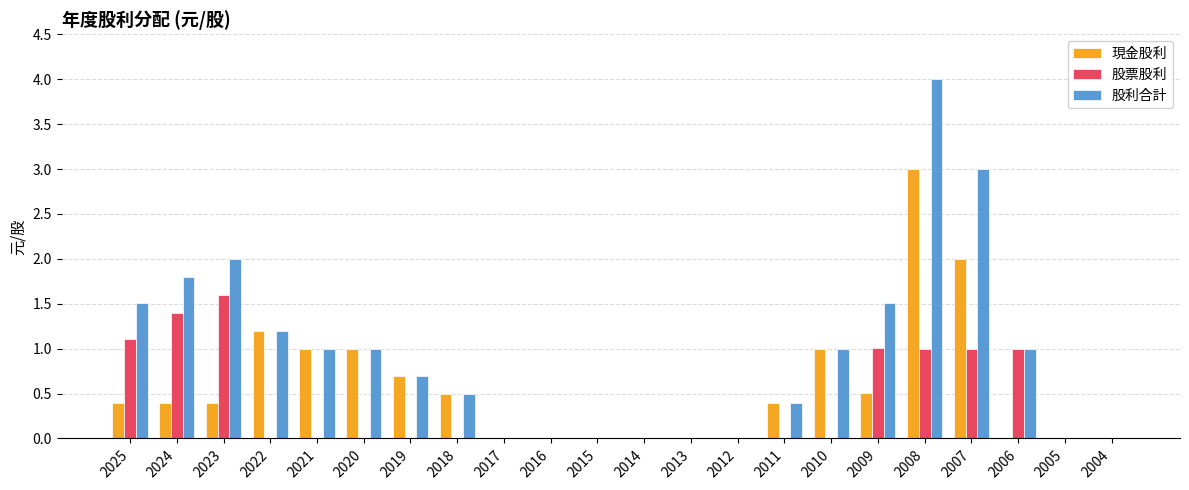

What are all the series names shown in the legend?

現金股利, 股票股利, 股利合計